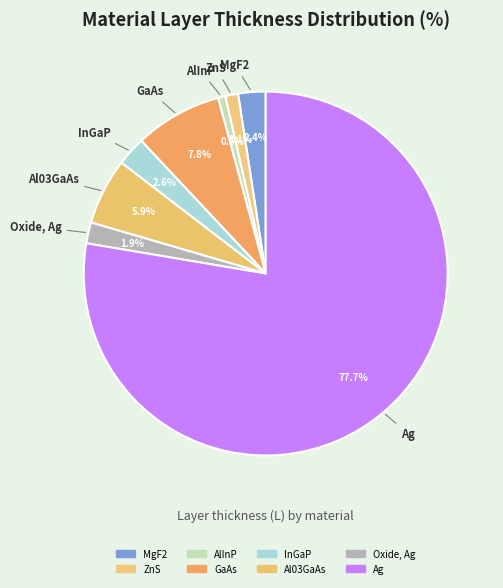

True or false: InGaP accounts for 3% of the total.

True